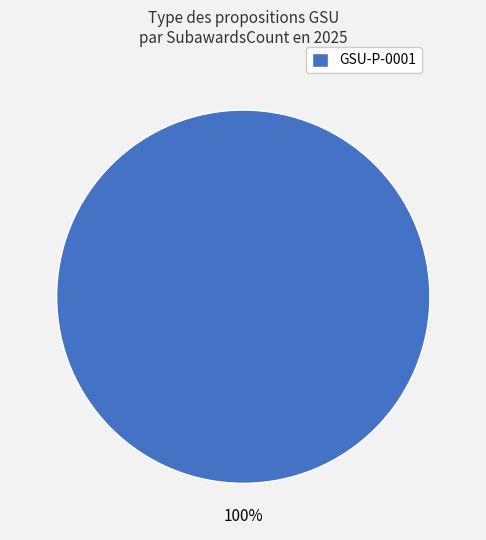

Rank the categories by value from highest to lowest.

GSU-P-0001